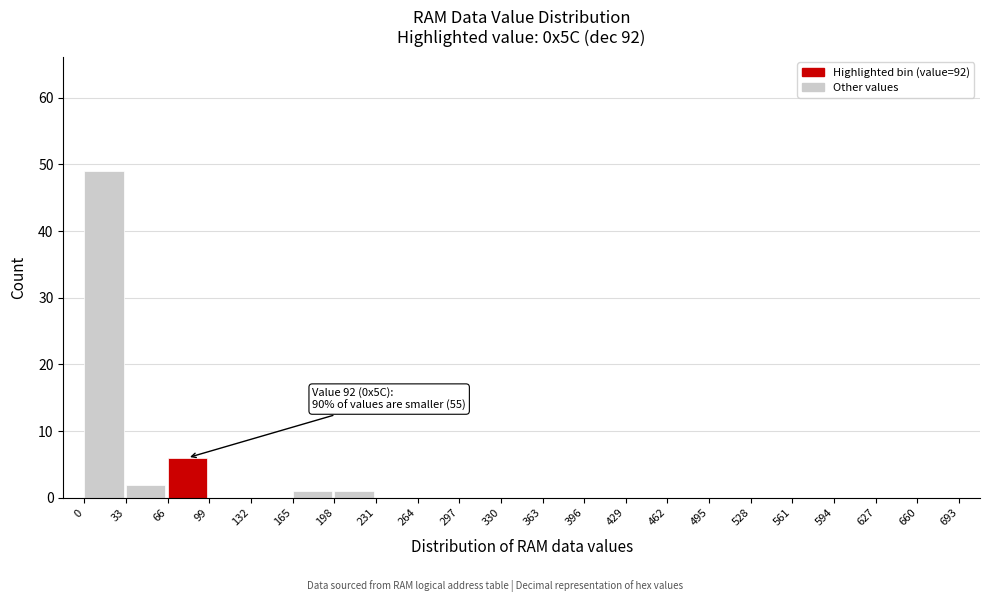

Which range on the x-axis has the tallest bar?

0 to 33